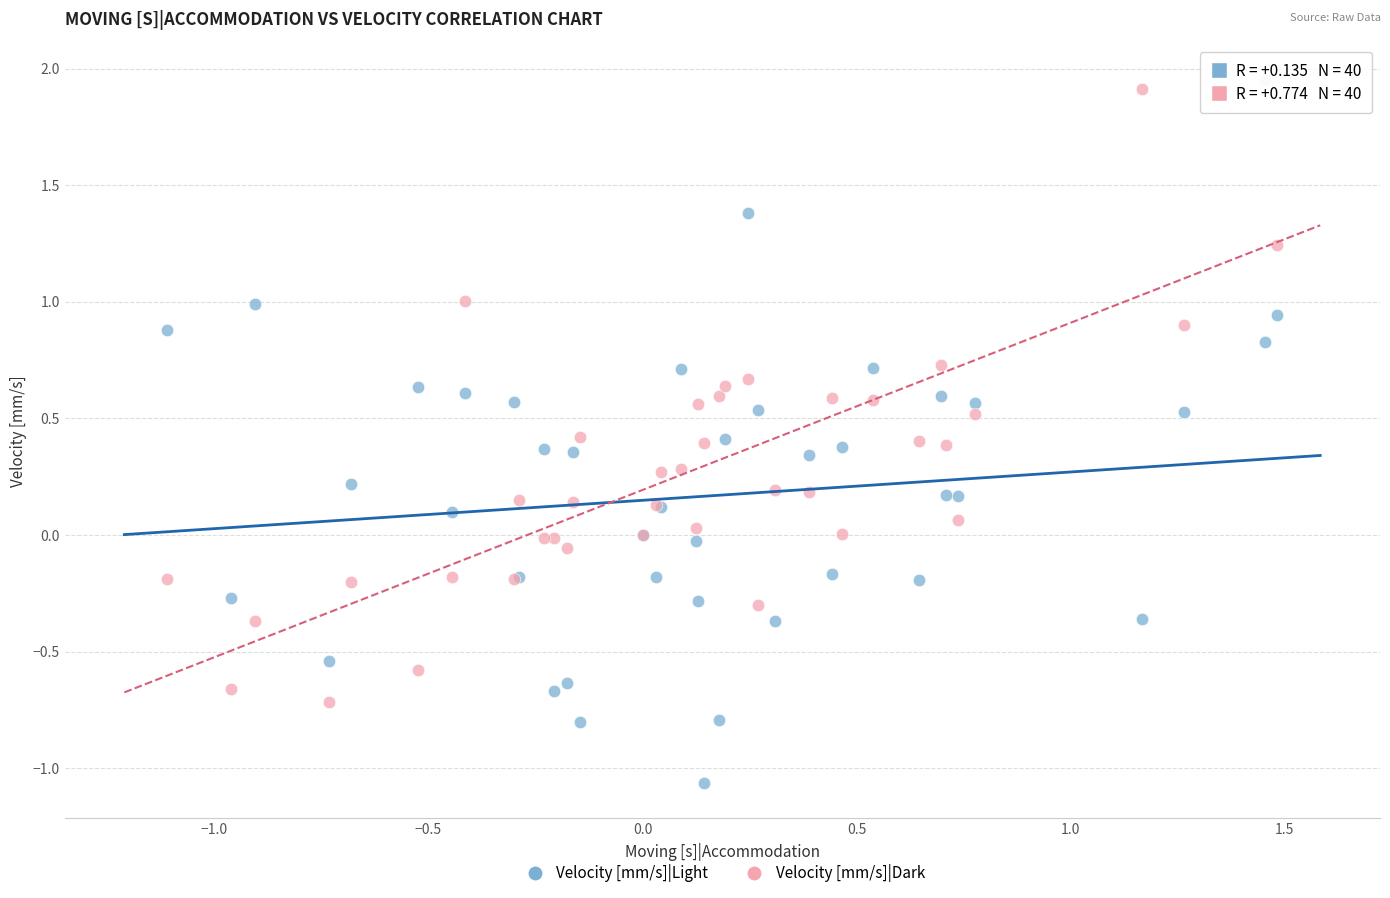

Which series has the largest Y range (max minus min)?

Velocity [mm/s]|Dark